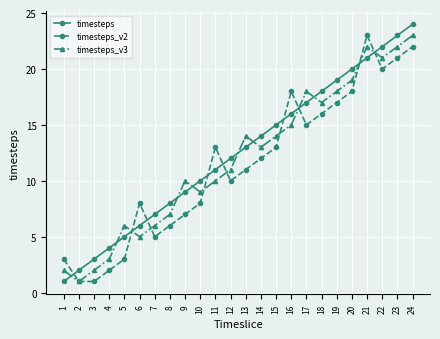

True or false: timesteps has a value of 2 at 5.

False